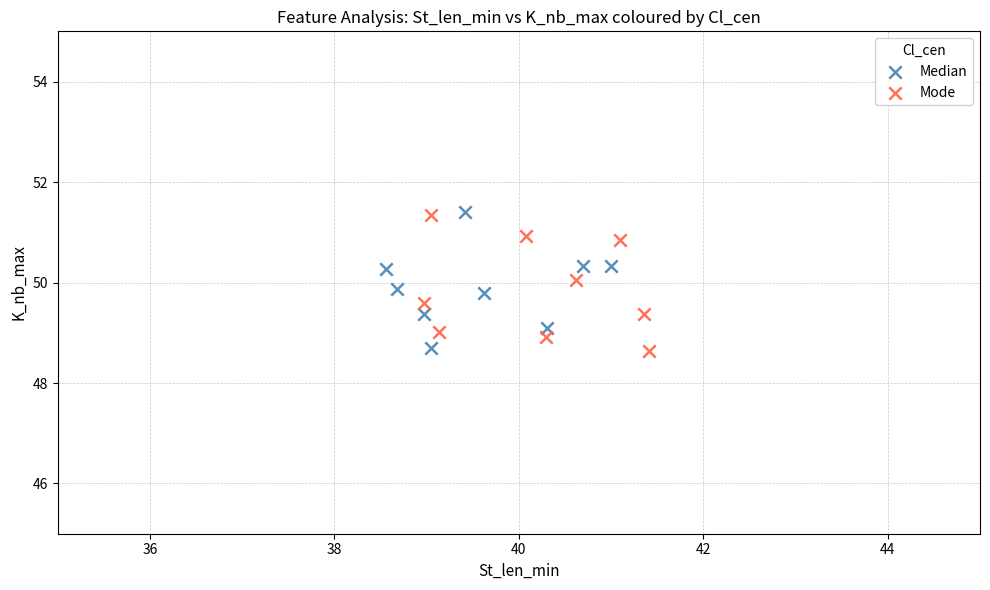

What are all the series names shown in the legend?

Median, Mode